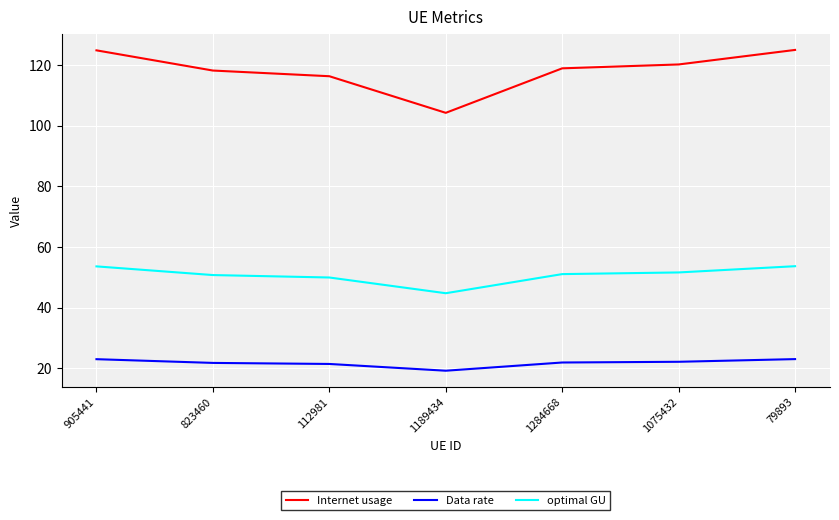

What are all the series names shown in the legend?

Internet usage, Data rate, optimal GU